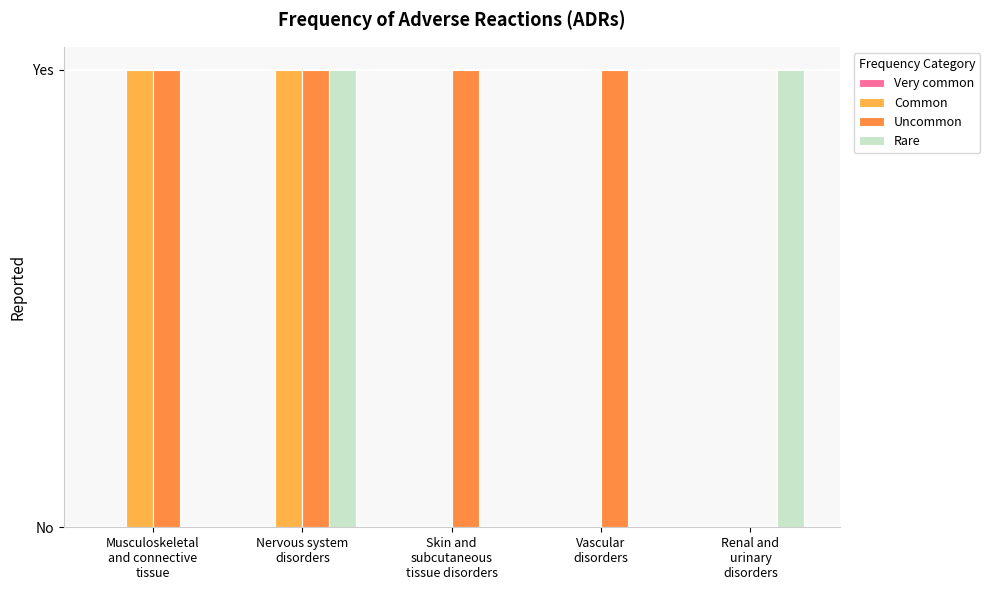

Are the bars horizontal?

No